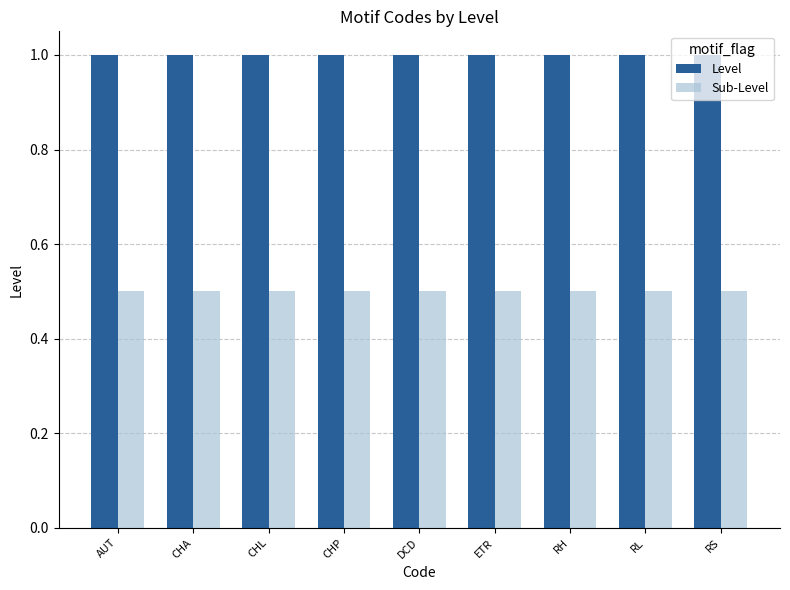

At how many categories does at least one series exceed 0?

9